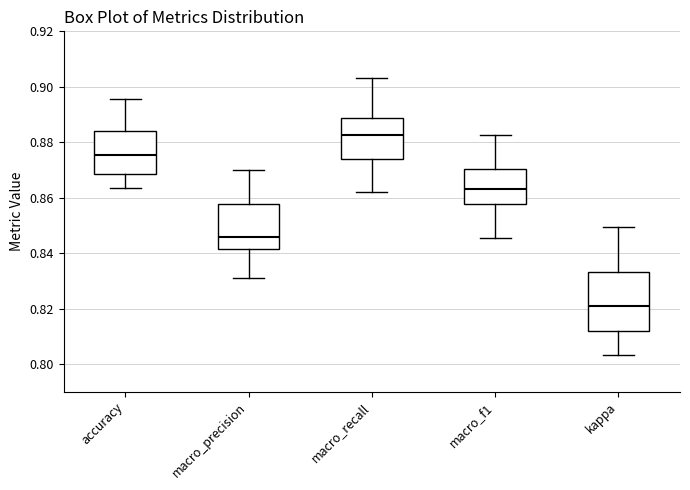

Reading left to right, read every box against the y-axis: the position of its median line, the range the box covers, and the ends of its whiskers. The values are not printed on the chart, so give them approximately, as read against the axis.

accuracy: median 0.876, box 0.868 to 0.884, whiskers 0.864 to 0.896
macro_precision: median 0.846, box 0.842 to 0.858, whiskers 0.832 to 0.870
macro_recall: median 0.882, box 0.874 to 0.888, whiskers 0.862 to 0.904
macro_f1: median 0.862, box 0.858 to 0.870, whiskers 0.846 to 0.882
kappa: median 0.820, box 0.812 to 0.834, whiskers 0.804 to 0.850